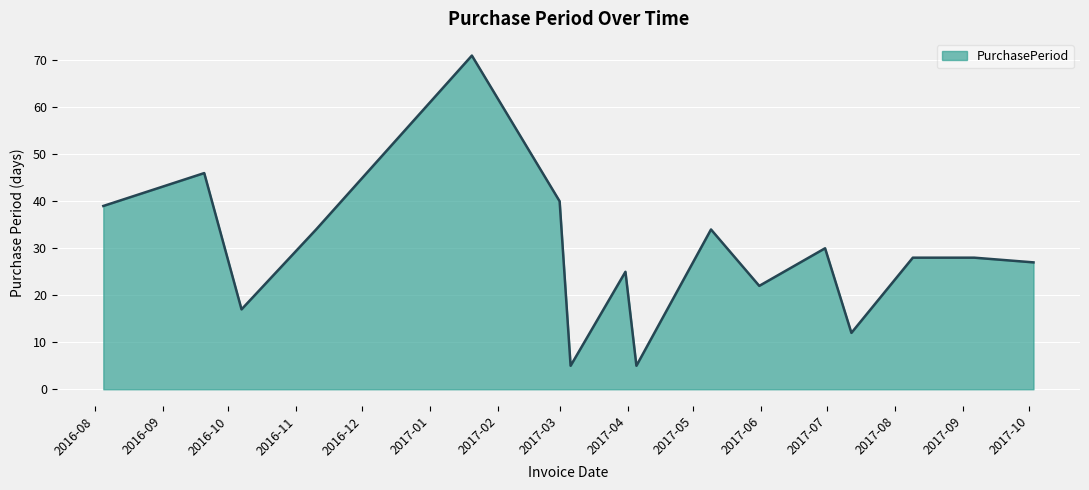

What is the minimum value shown in the chart?

5